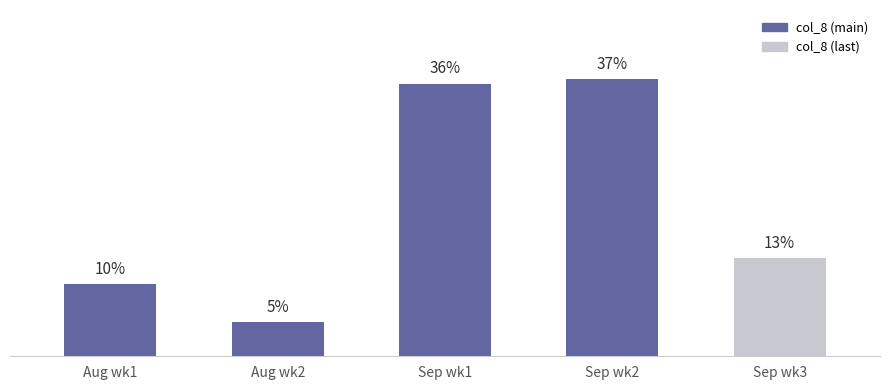

What is the maximum value shown in the chart?

36.7